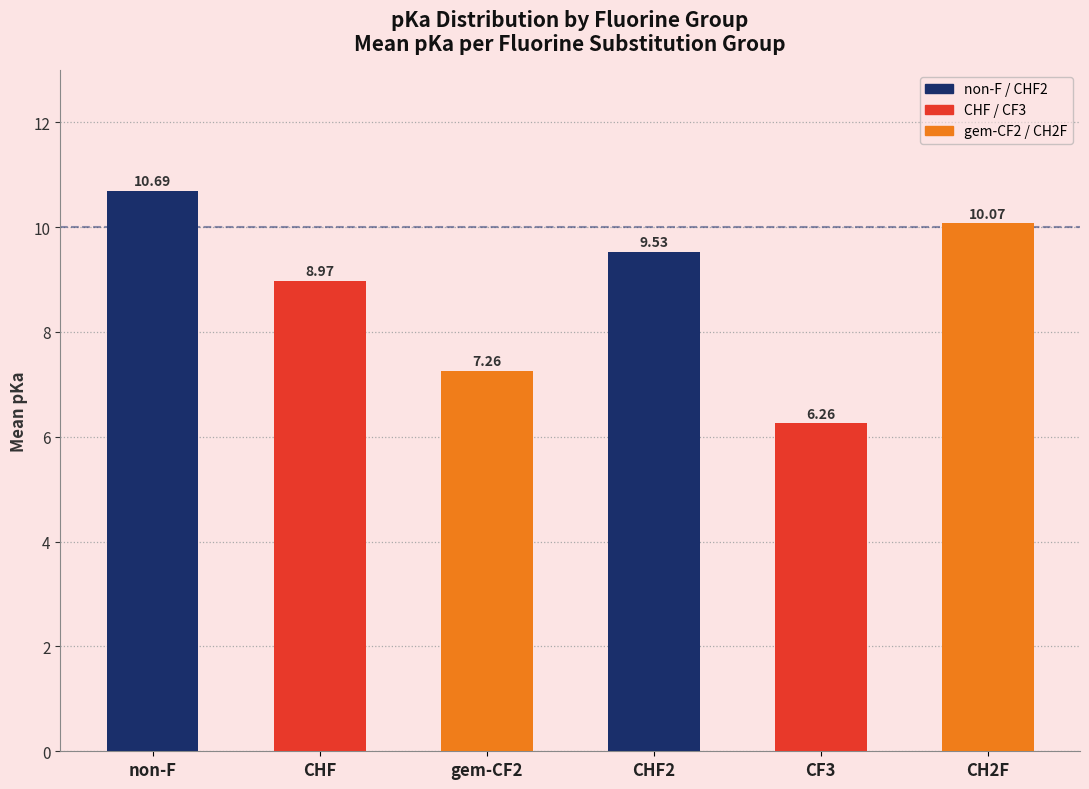

The chart shows a value of 9.0 at CHF. True or false?

True